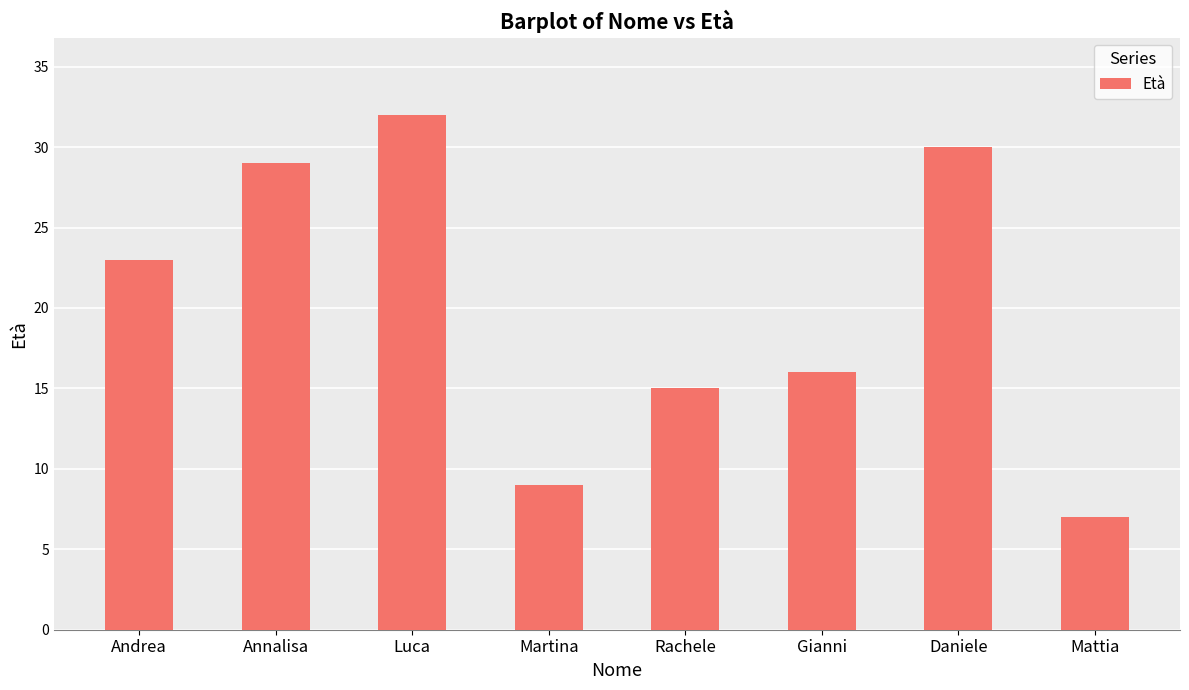

True or false: the data shows 23 at Andrea.

True